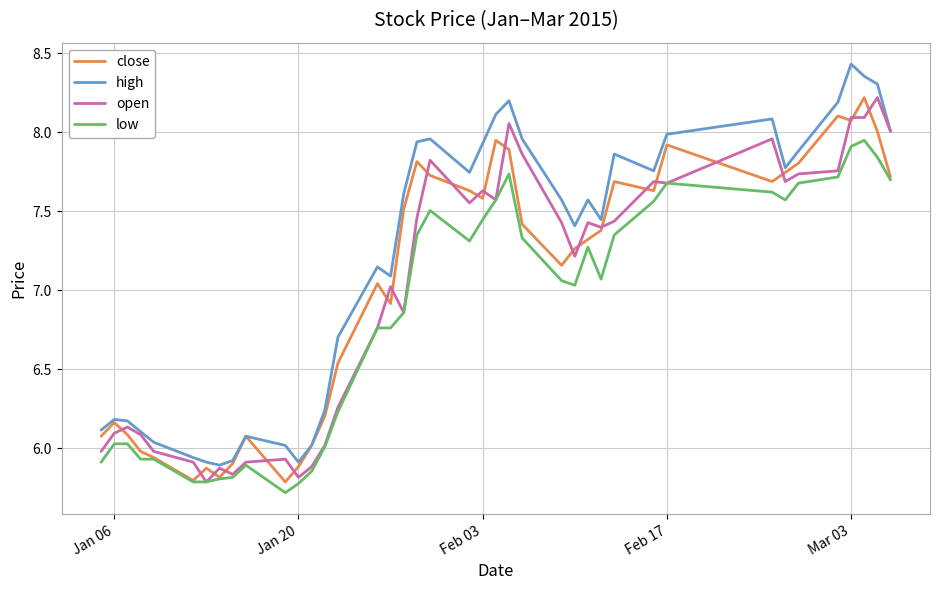

How many values in the open series exceed 7?

23